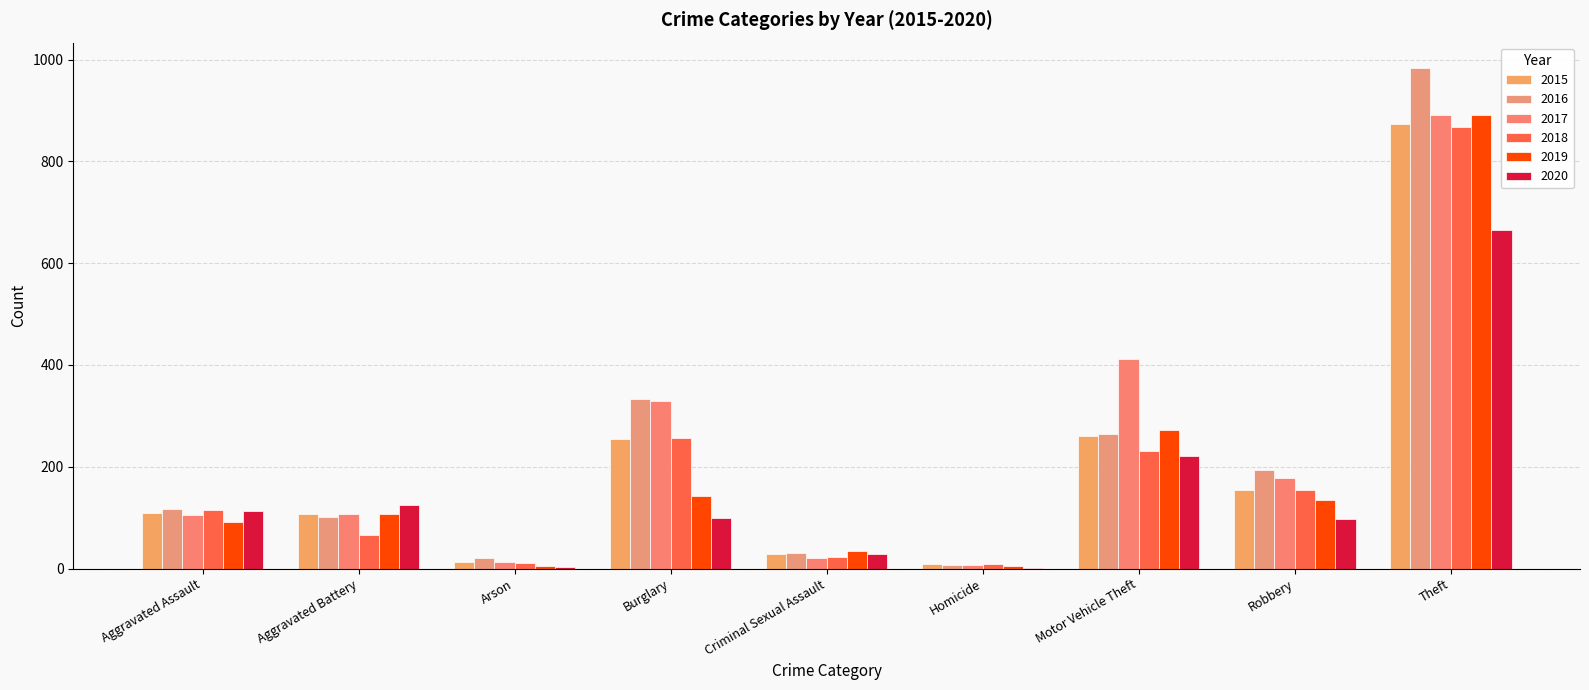

What is the difference between the maximum and minimum values in the 2020 series?

664